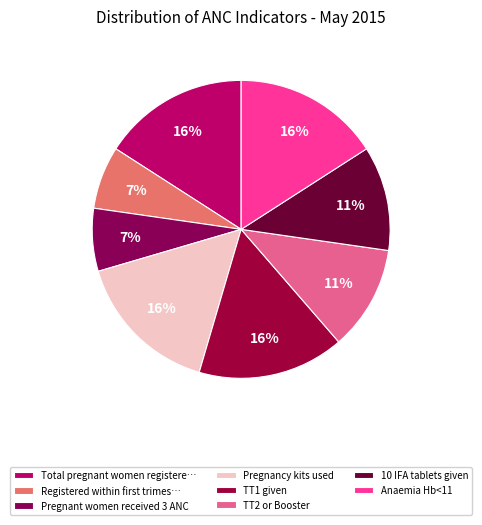

To the nearest percent, what is the difference between the Pregnant women received 3 ANC and TT1 given slice percentages?

9%